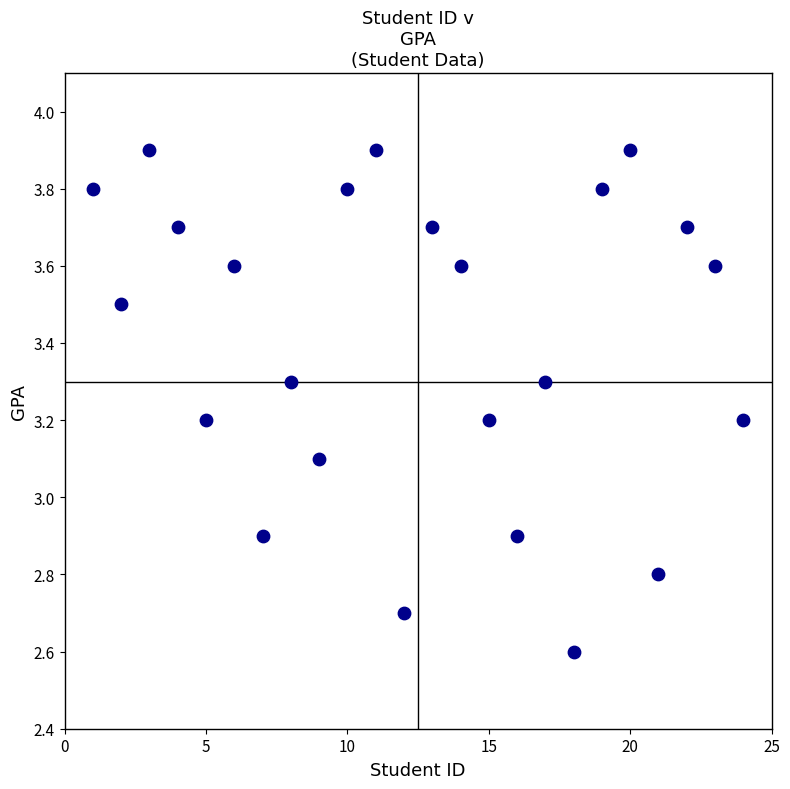

What is the range of X values (max minus min)?

23.0